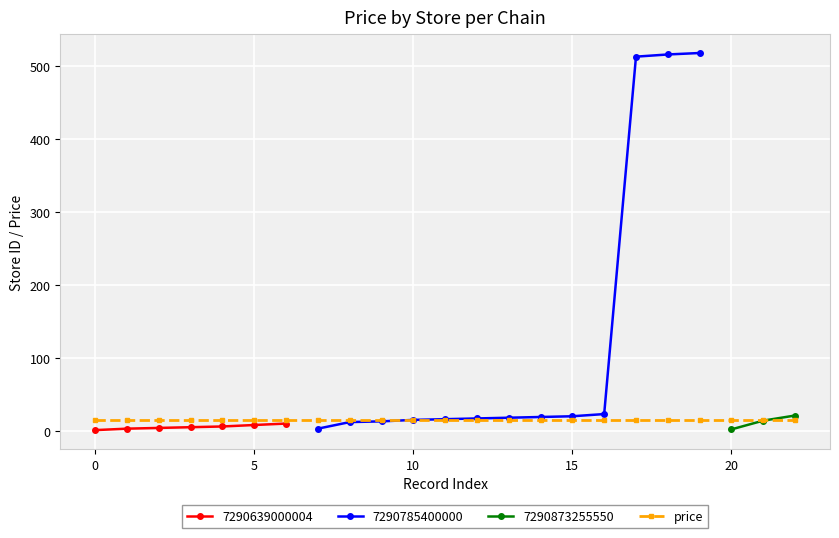

Where do store_id and price first cross each other?

7290785400000 and 7290785400000